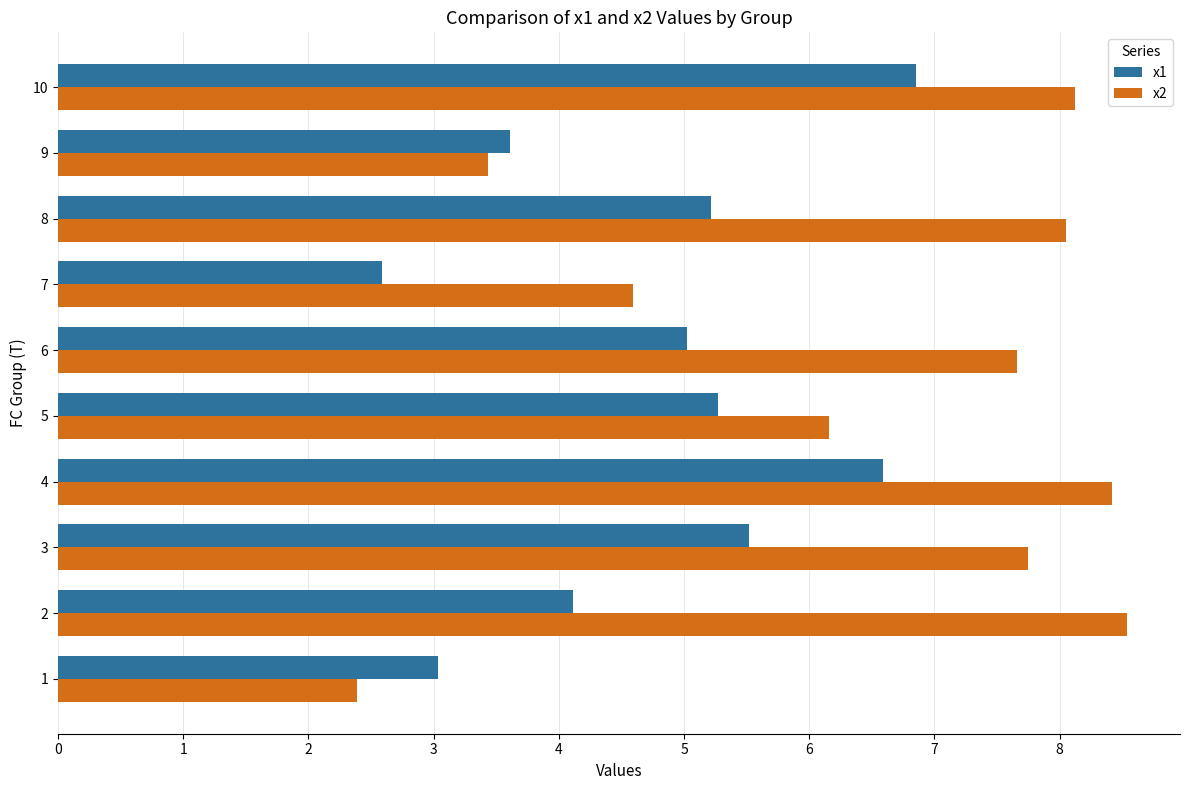

What is the difference between the highest and lowest values at 1?

0.6